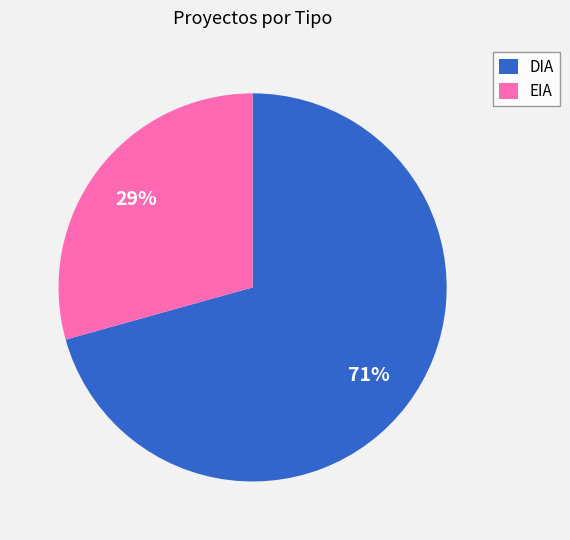

Is it true that DIA is 65% of the pie?

False